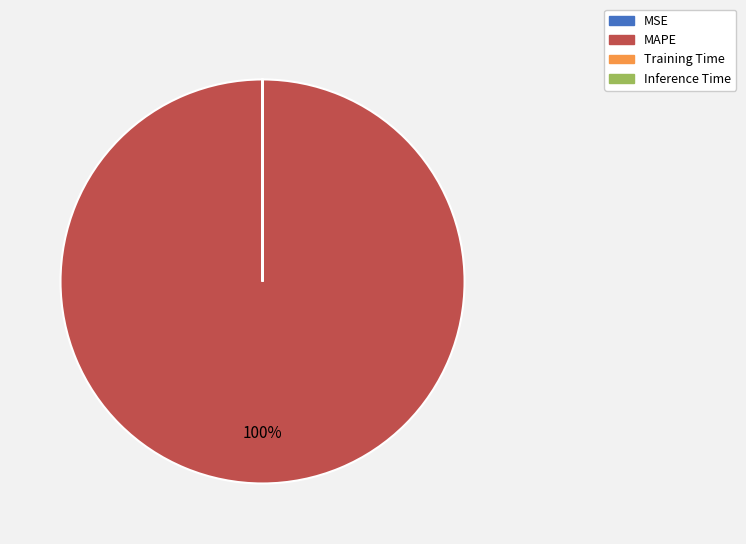

Which category has the biggest portion of the pie?

MAPE